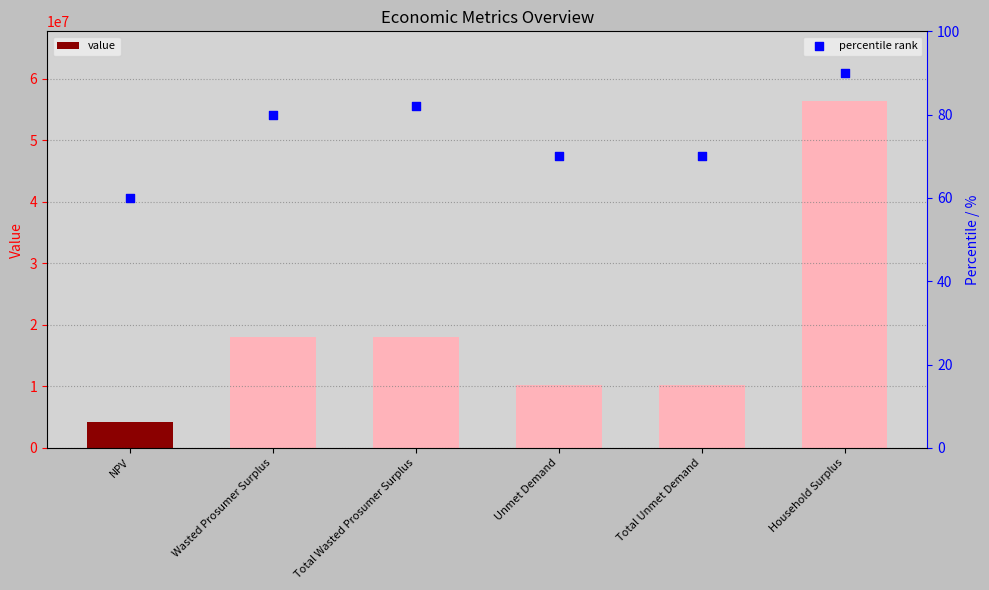

Which series has the largest Y range (max minus min)?

value